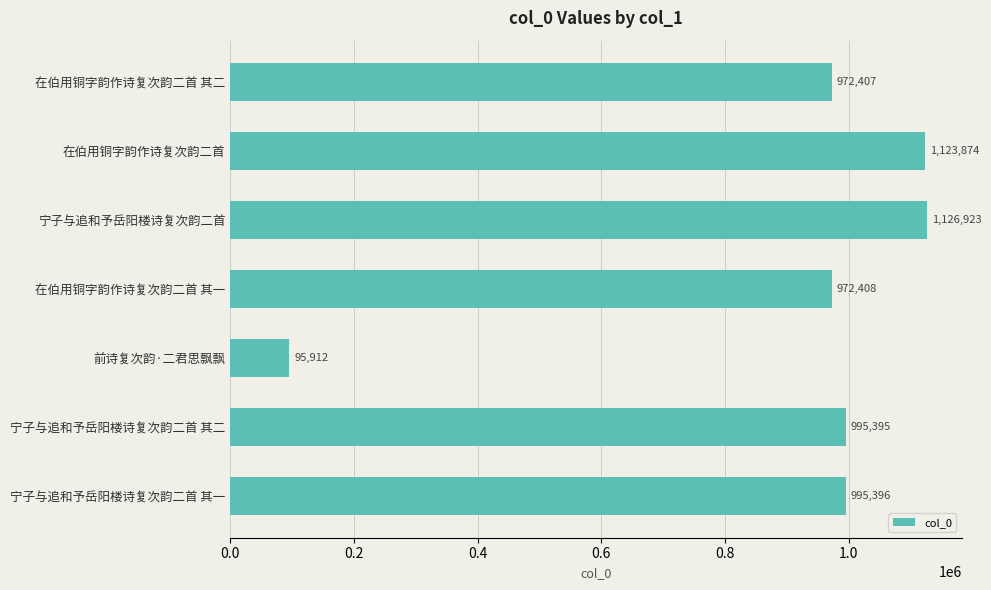

Reading bottom to top, transcribe all the data shown in this chart.

995396	995395	95912	972408	1126923	1123874	972407